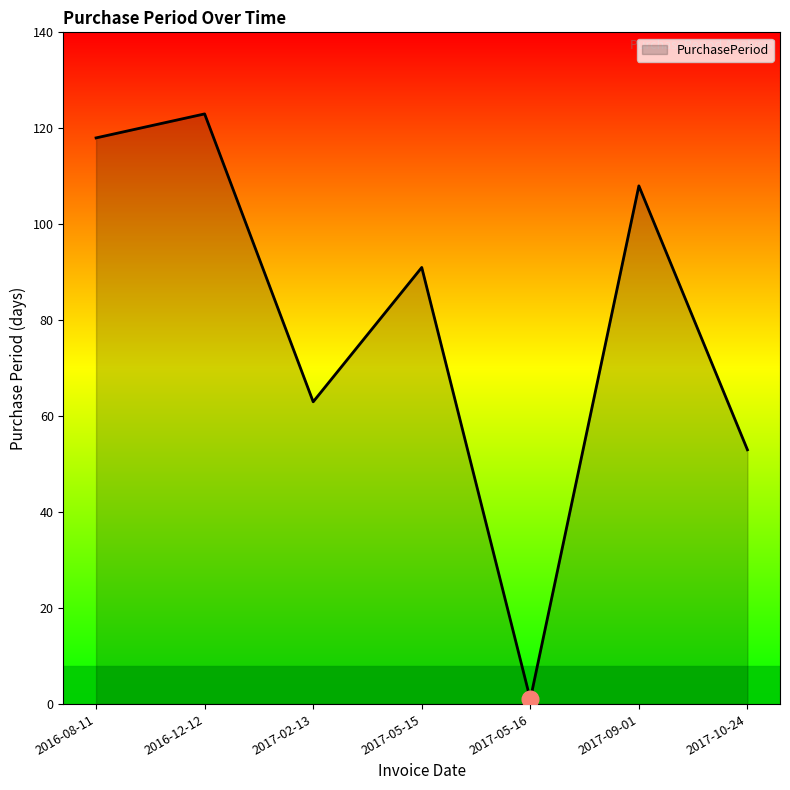

How many categories are shown in the chart?

7